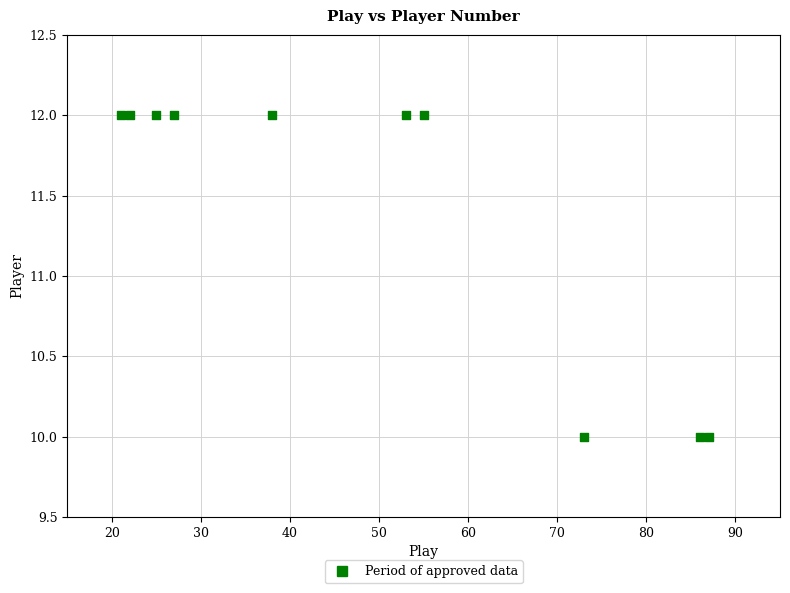

What is the average X value?

49